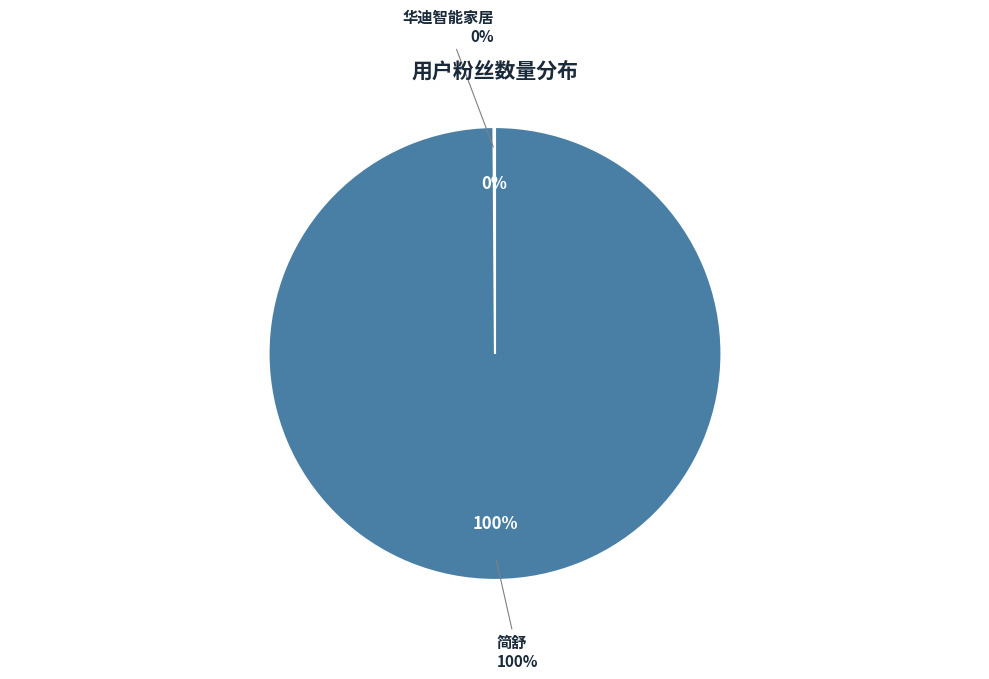

To the nearest percent, what is the average slice percentage?

50%